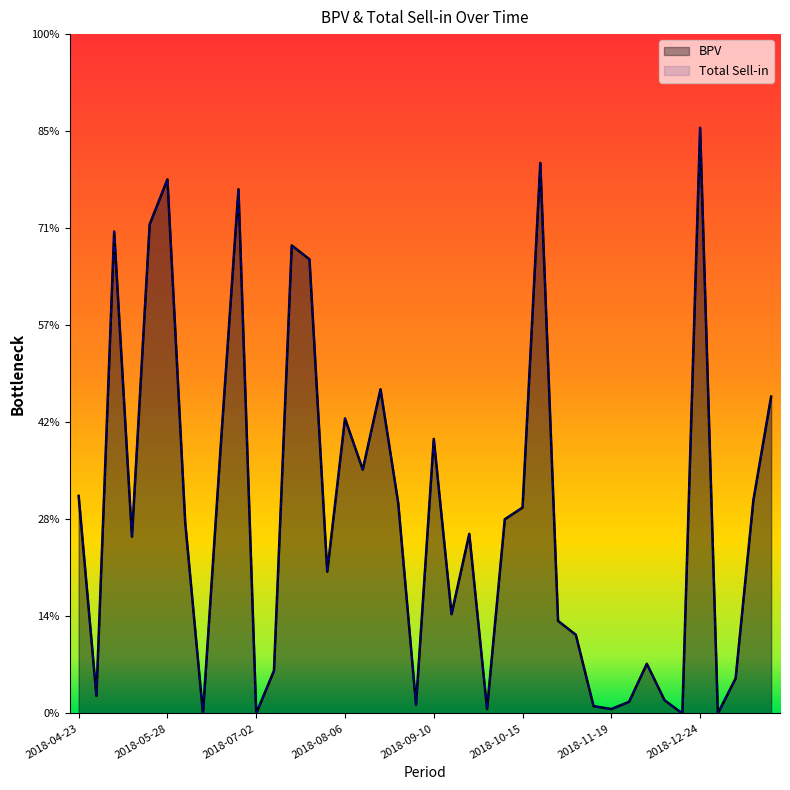

True or false: BPV and Total Sell-in intersect in this chart.

False